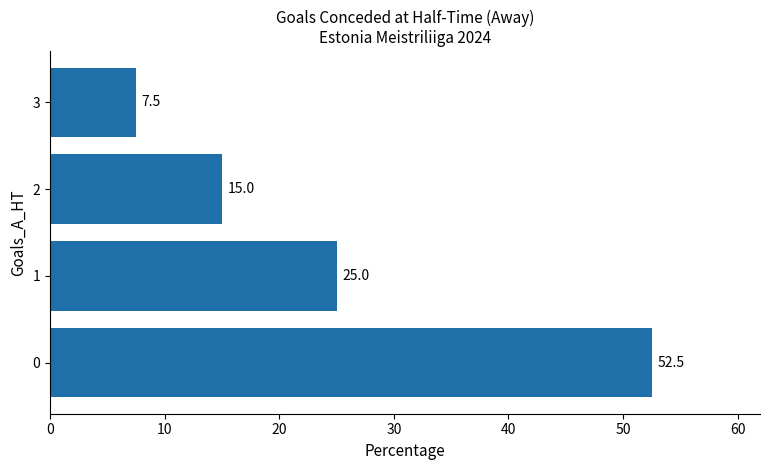

The value at 3 is 2.8. True or false?

False